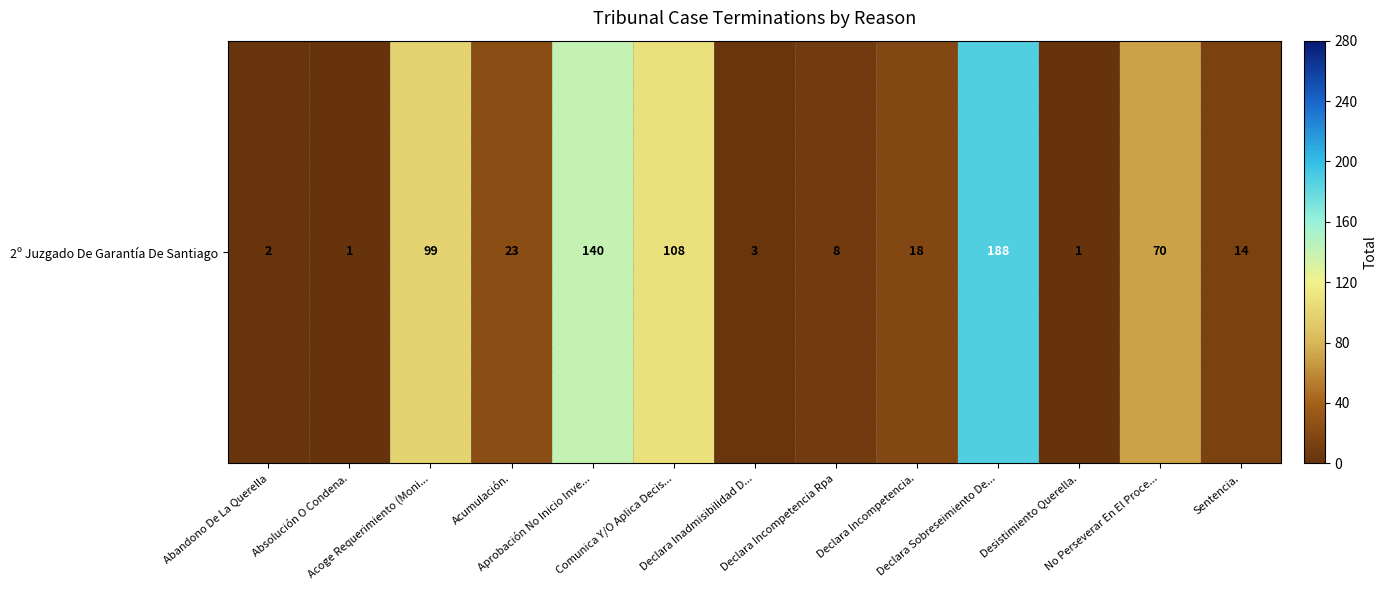

Approximately how many times larger is the value at Declara Sobreseimiento De... compared to Acoge Requerimiento (Moni...?

1.9